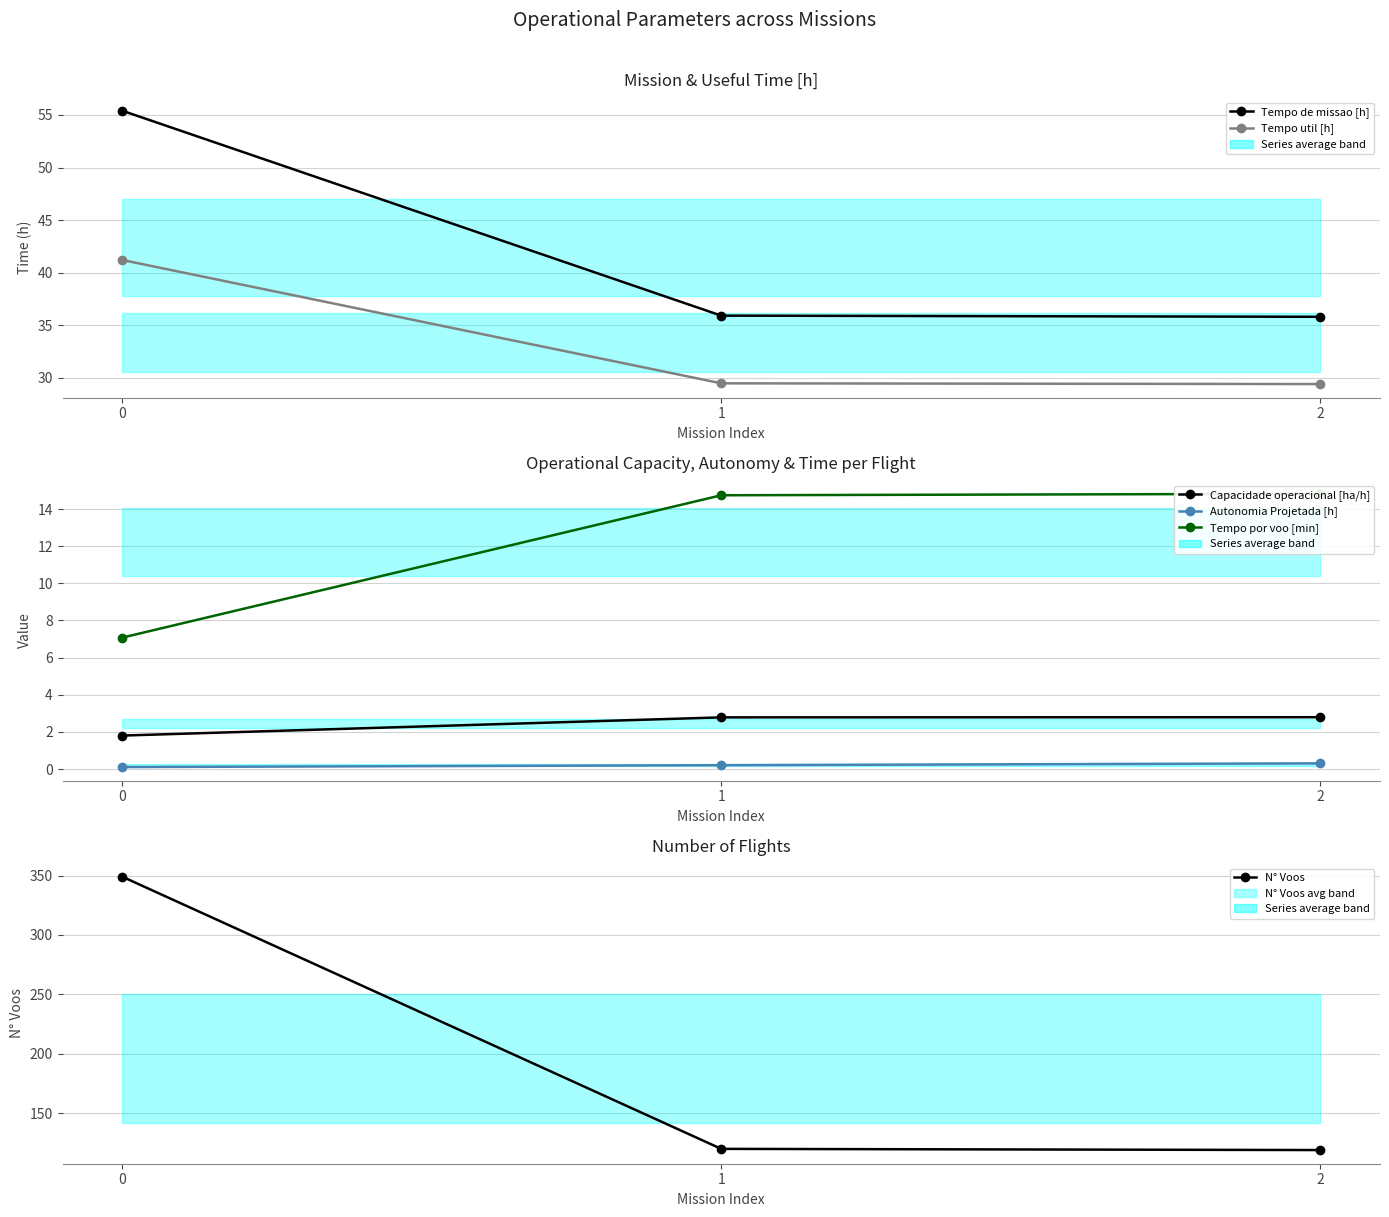

Rank the series by their maximum value, from highest to lowest.

N° Voos, Tempo de missao [h], Tempo util [h], Tempo por voo [min], Capacidade operacional [ha/h], Autonomia Projetada [h]